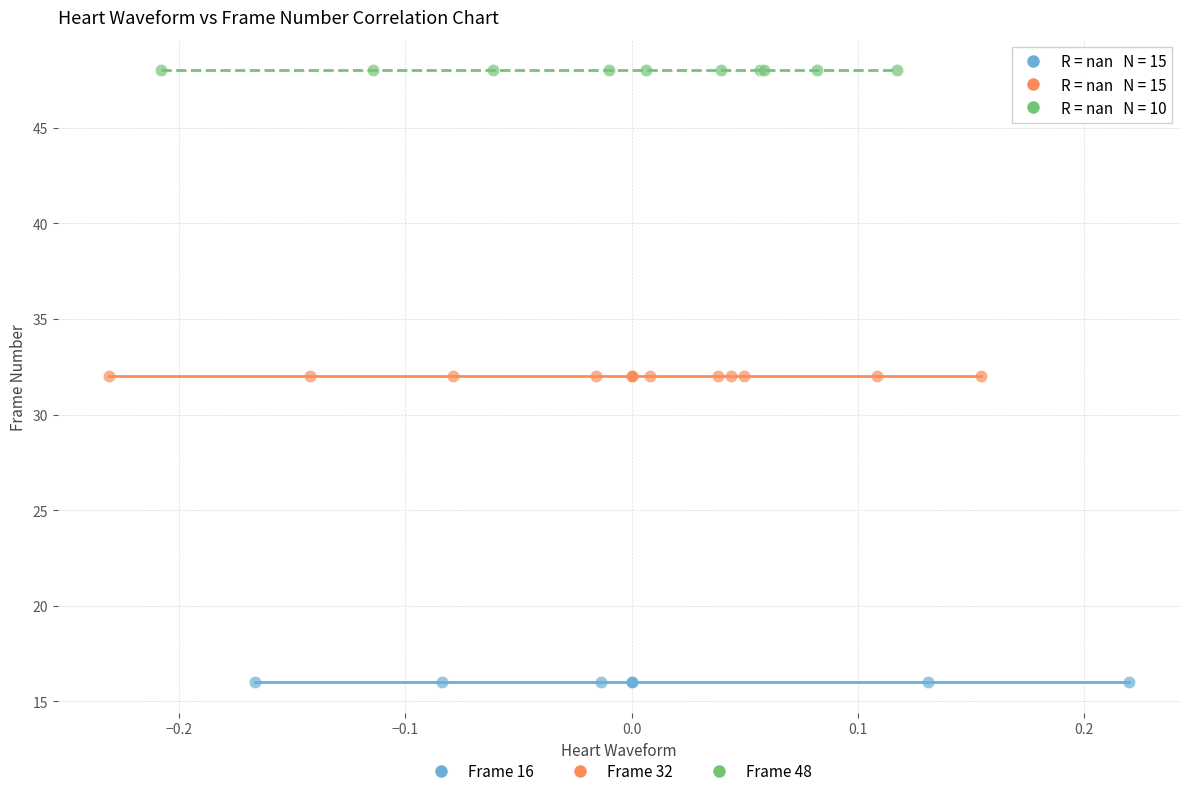

Which series reaches the maximum Y coordinate?

Frame 48